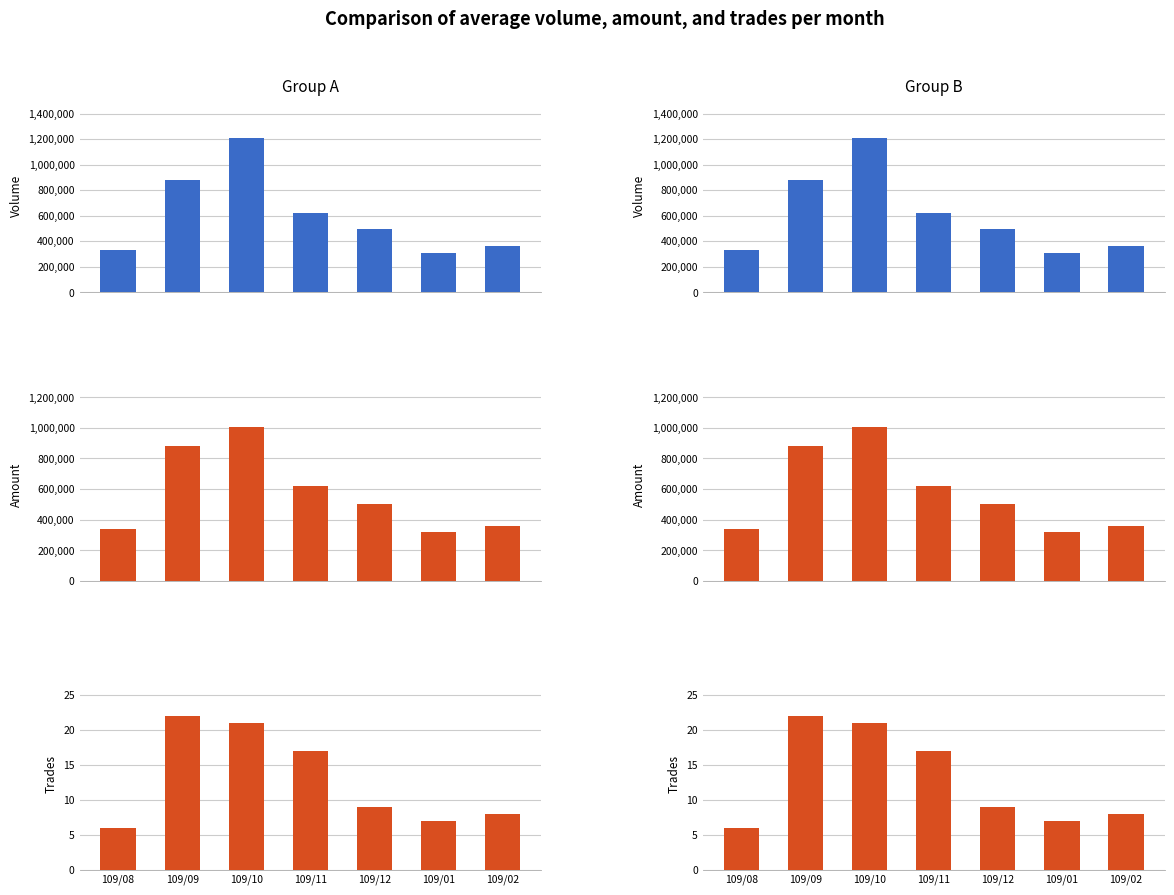

The value of col_5 (Volume) at 109/12 is 497000. True or false?

True